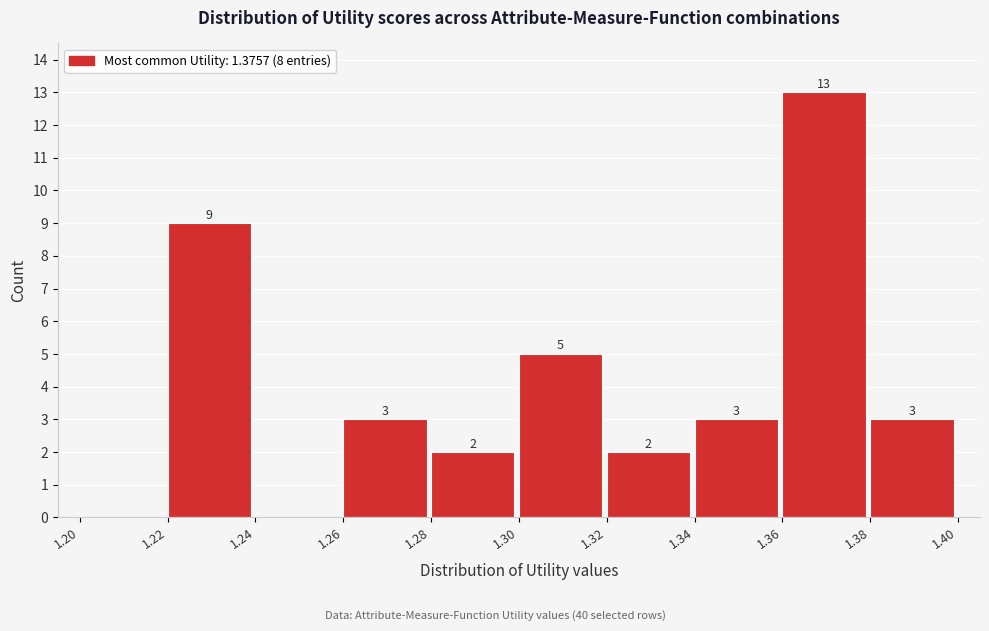

Which range on the x-axis has the tallest bar?

1.36 to 1.38